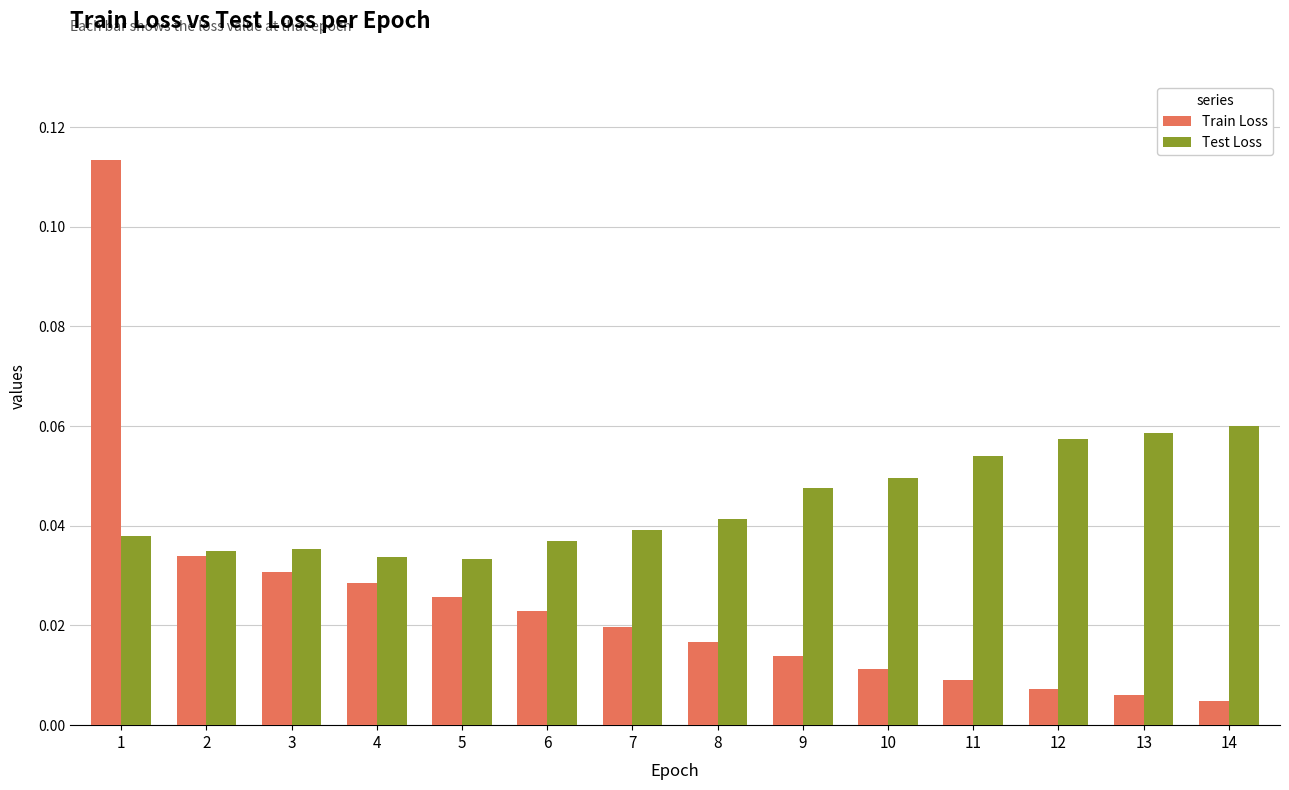

How many categories are shown in the chart?

14